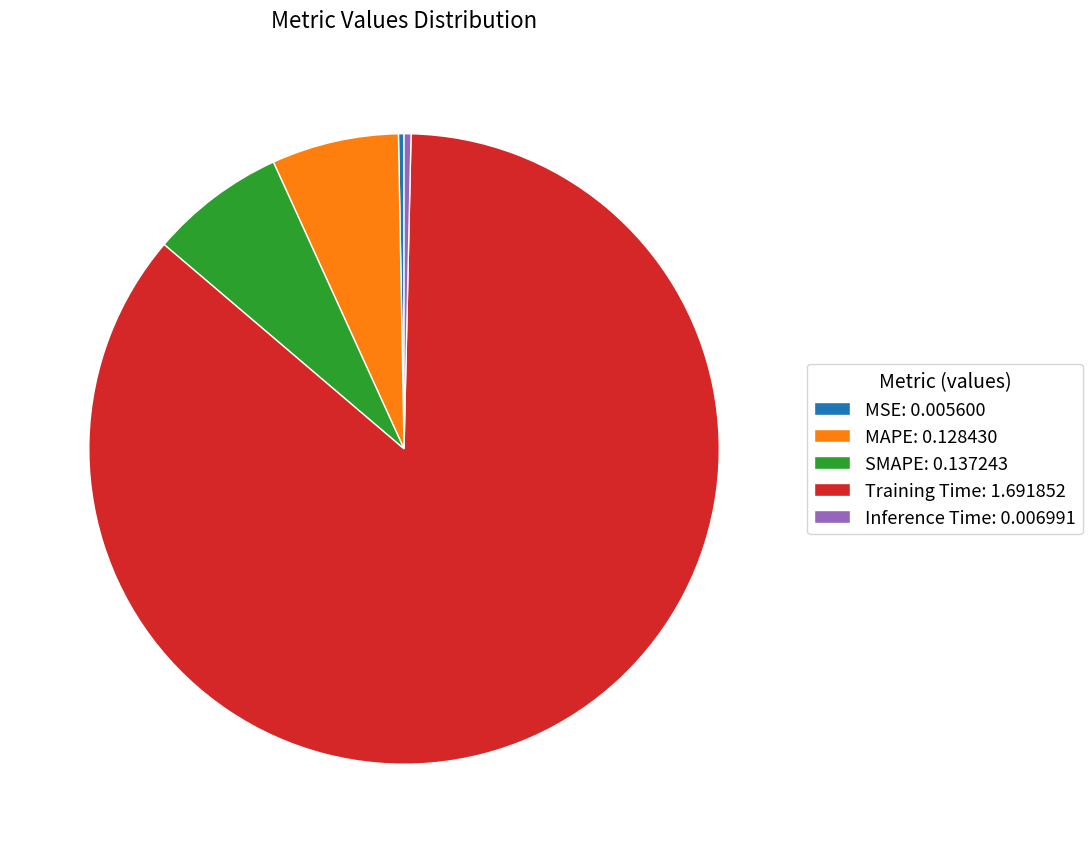

Is it true that SMAPE is 20% of the pie?

False